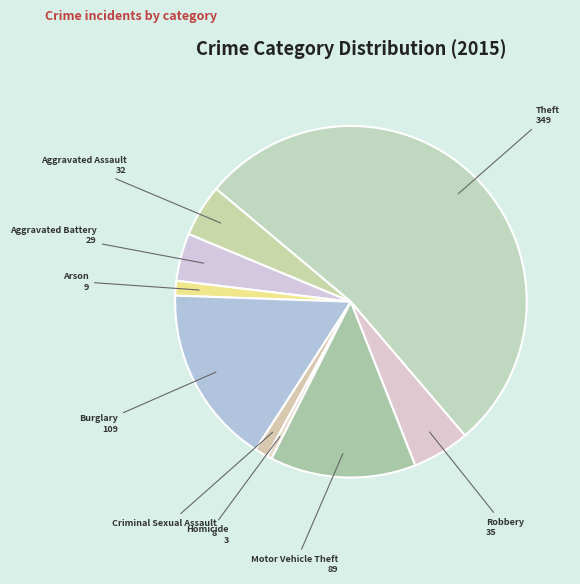

Does any single category account for the majority?

Yes